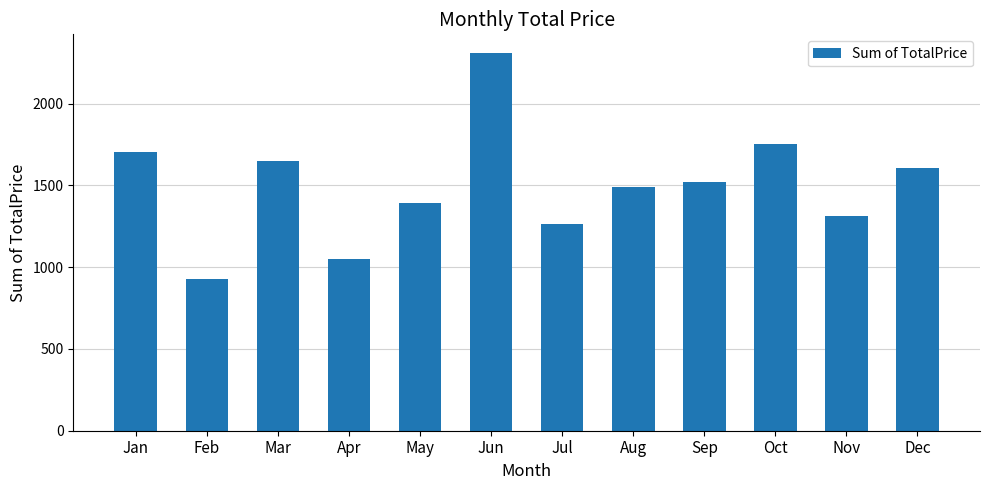

Count the number of categories in the chart.

12